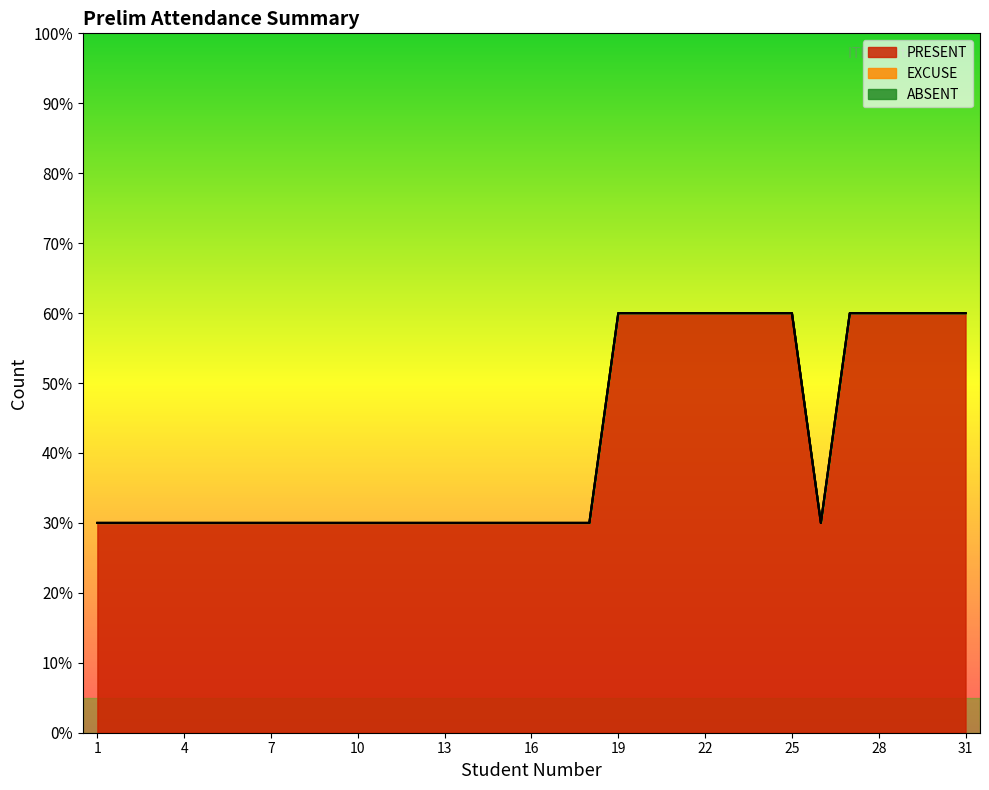

True or false: EXCUSE and ABSENT intersect in this chart.

False